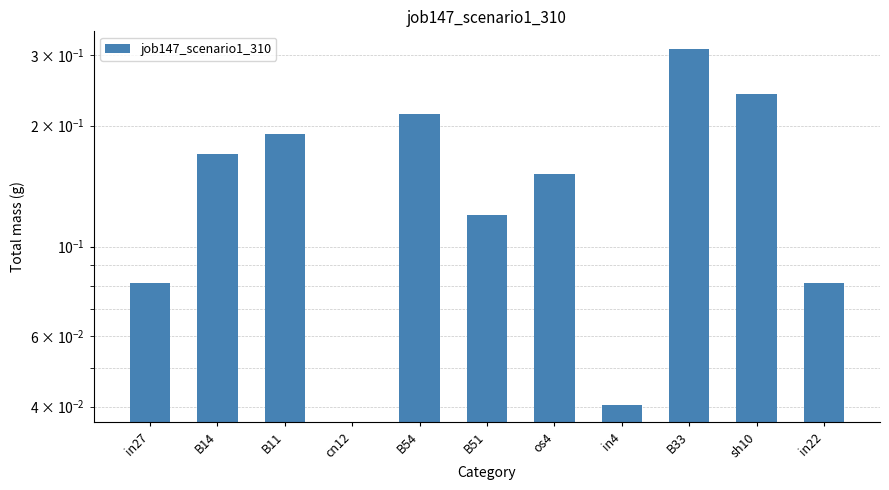

What value does the data have at B51?

0.1